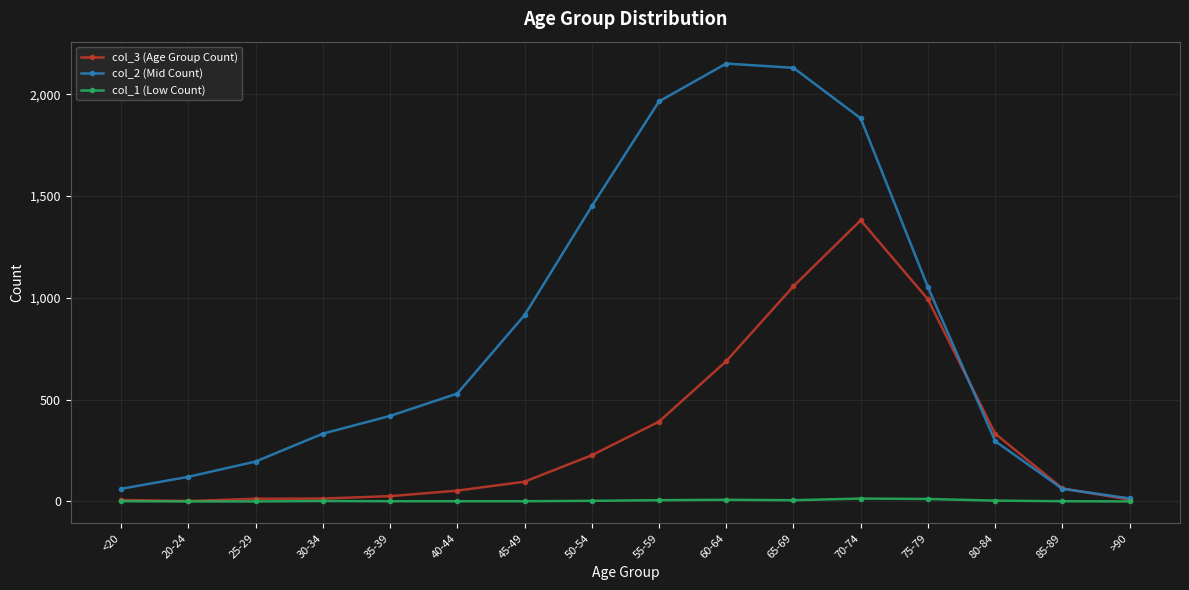

The value of col_2 (Mid Count) at 55-59 is 2943. True or false?

False